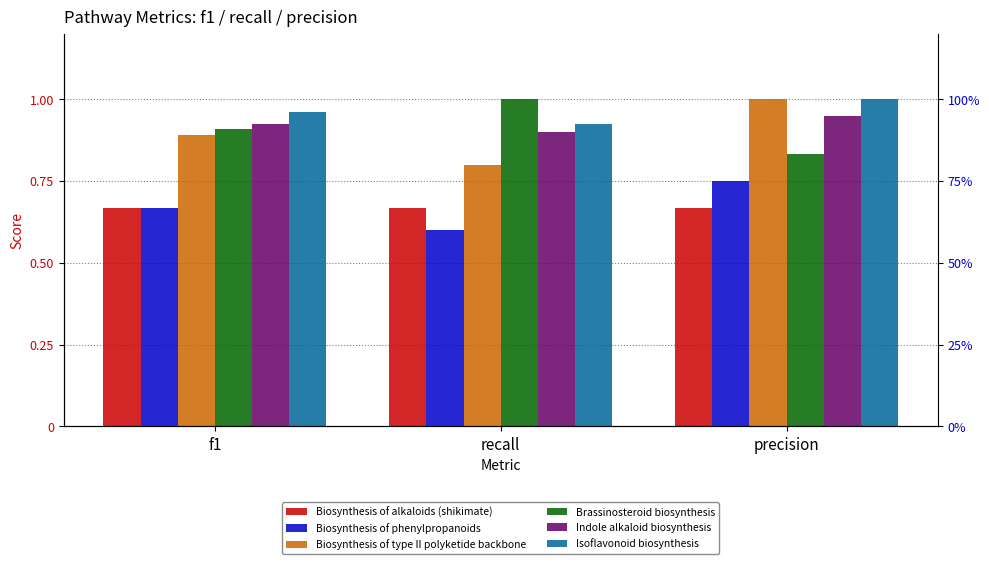

Between recall and precision, which series saw the biggest shift?

Biosynthesis of type II polyketide backbone